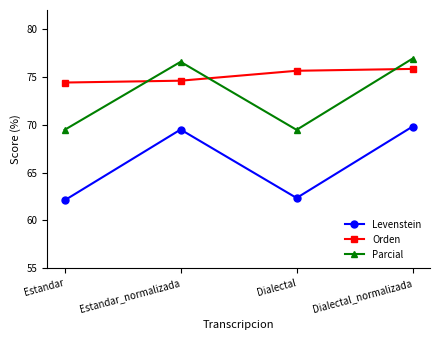

True or false: Orden has more than 2 interior local peaks.

False